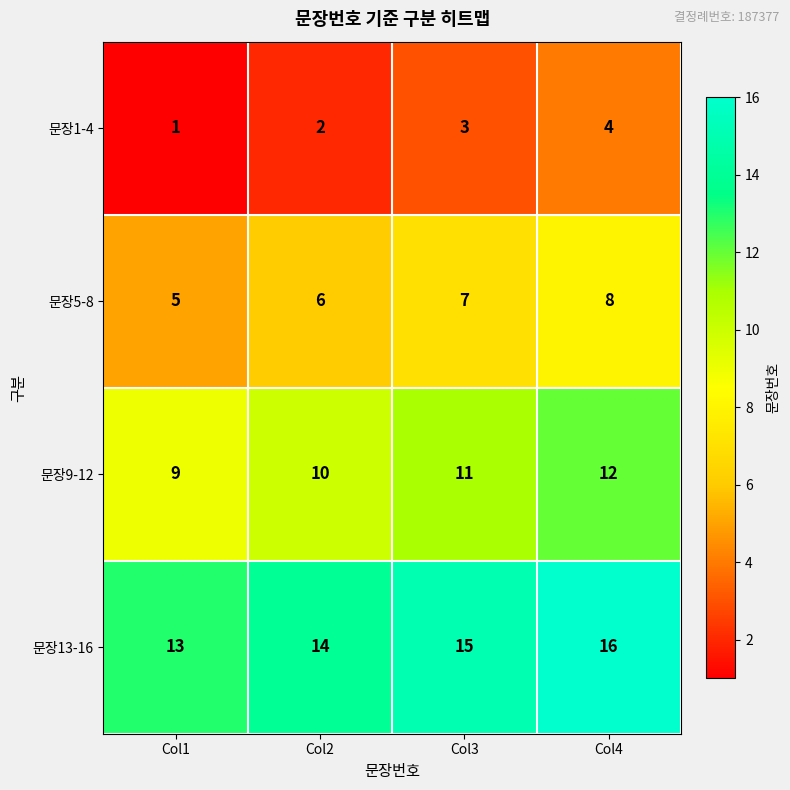

Which category has the highest value across all series?

Col4